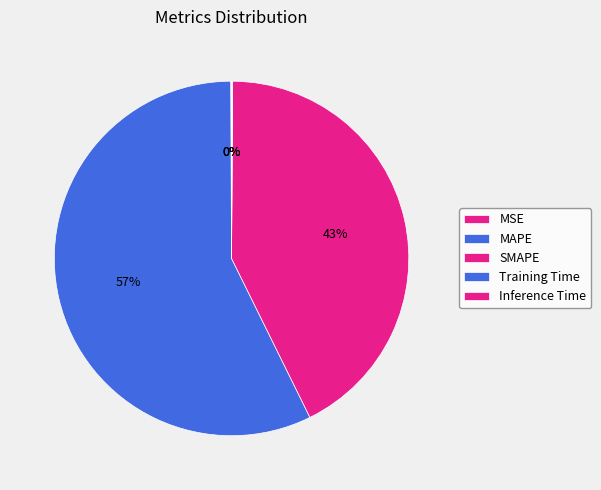

The Training Time slice represents 0% of the pie. True or false?

True